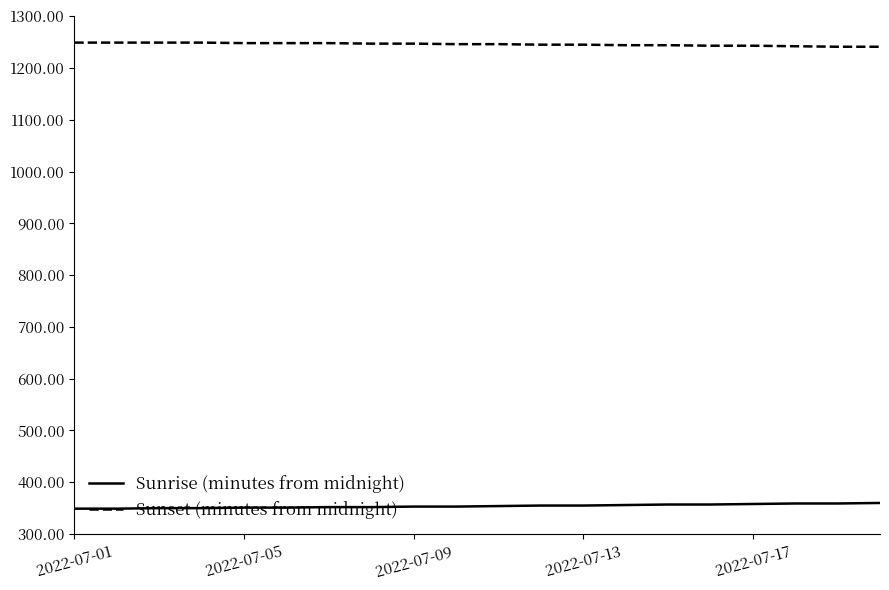

List the series in order of their overall mean, lowest first.

Sunrise (minutes from midnight), Sunset (minutes from midnight)